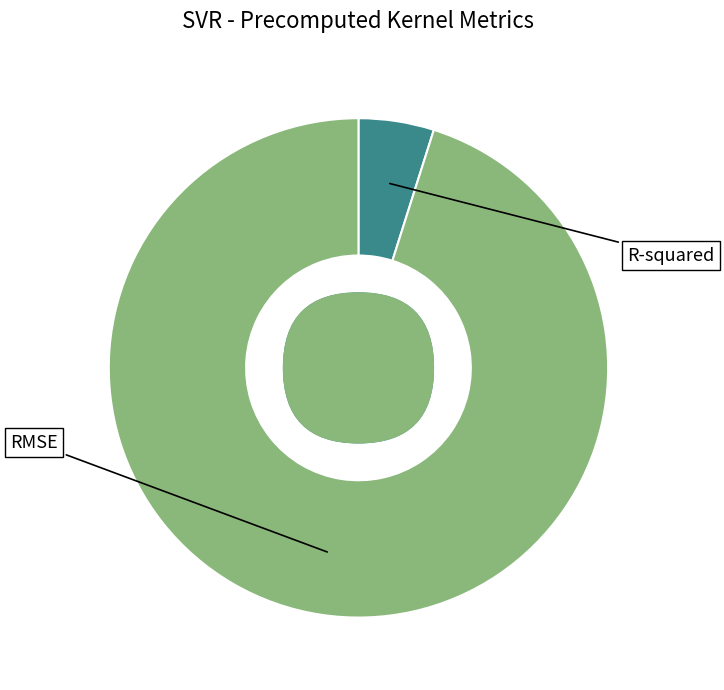

What is the largest slice in the pie chart?

RMSE